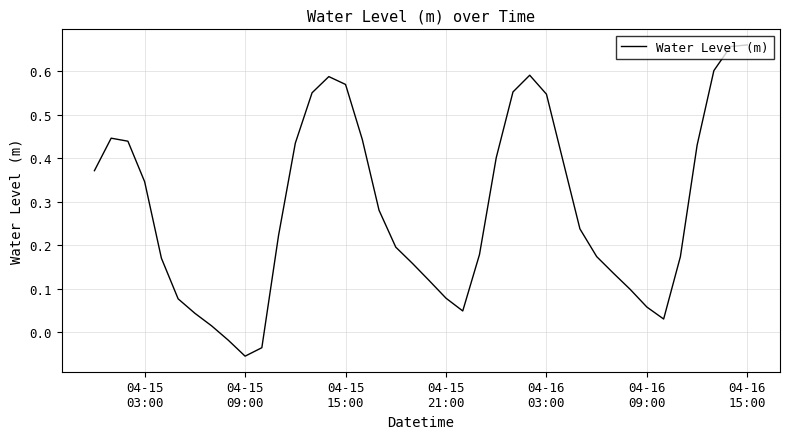

How many lines are shown in the chart?

1